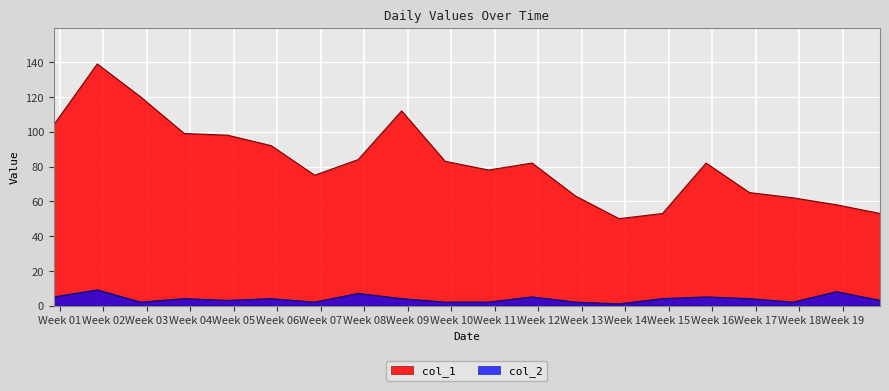

What are all the series names shown in the legend?

col_1, col_2